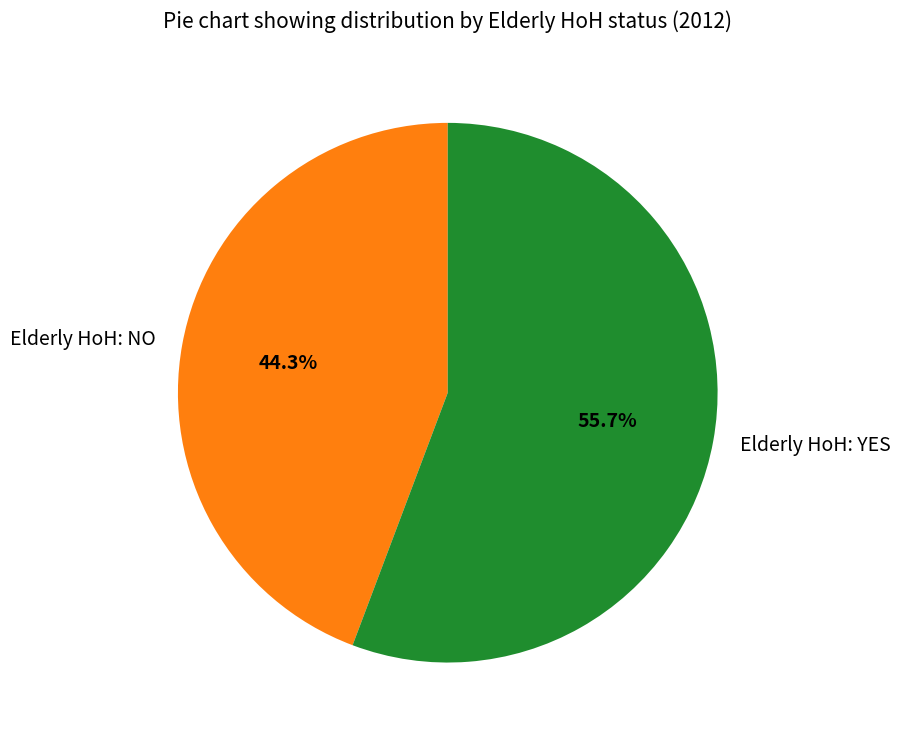

To the nearest percent, what is the difference between the largest and smallest slice percentages?

11%